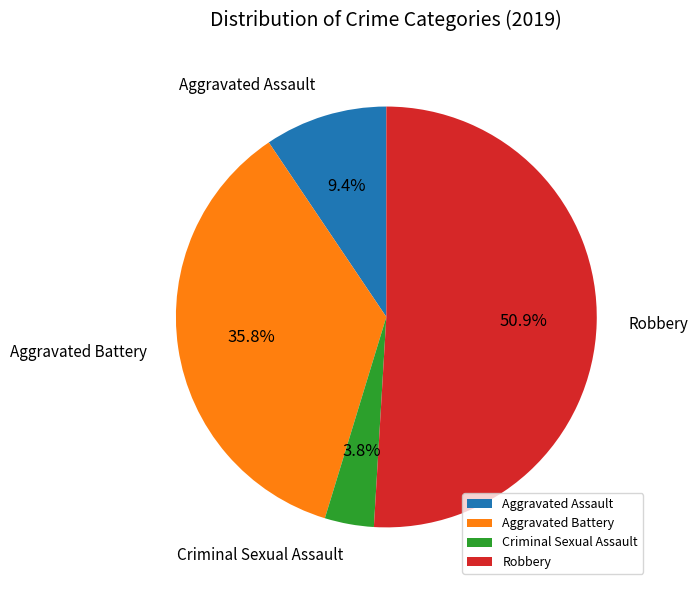

To the nearest percent, what portion does Aggravated Assault represent?

9%